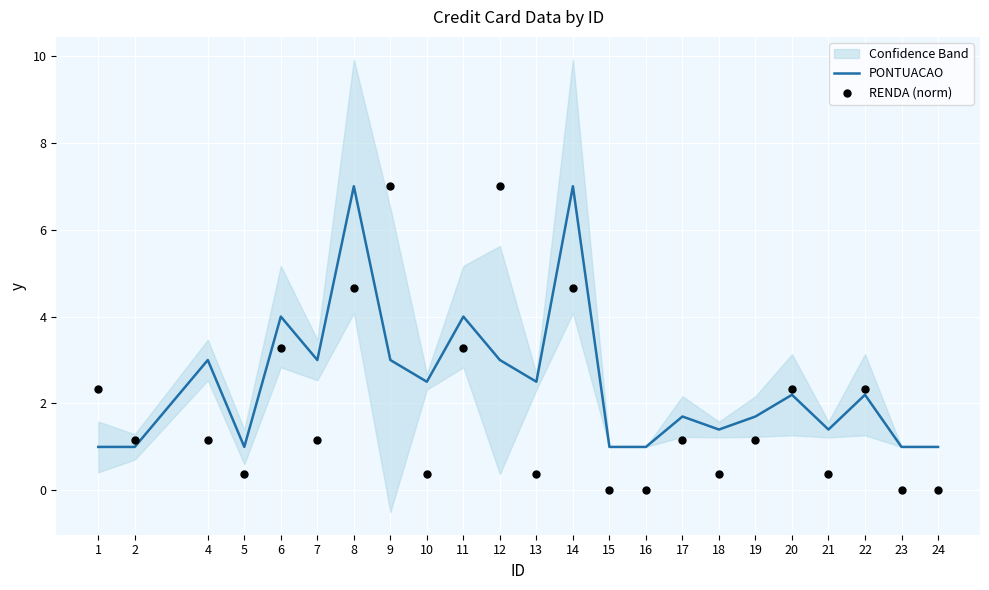

At which category is the sum across all series the highest?

8